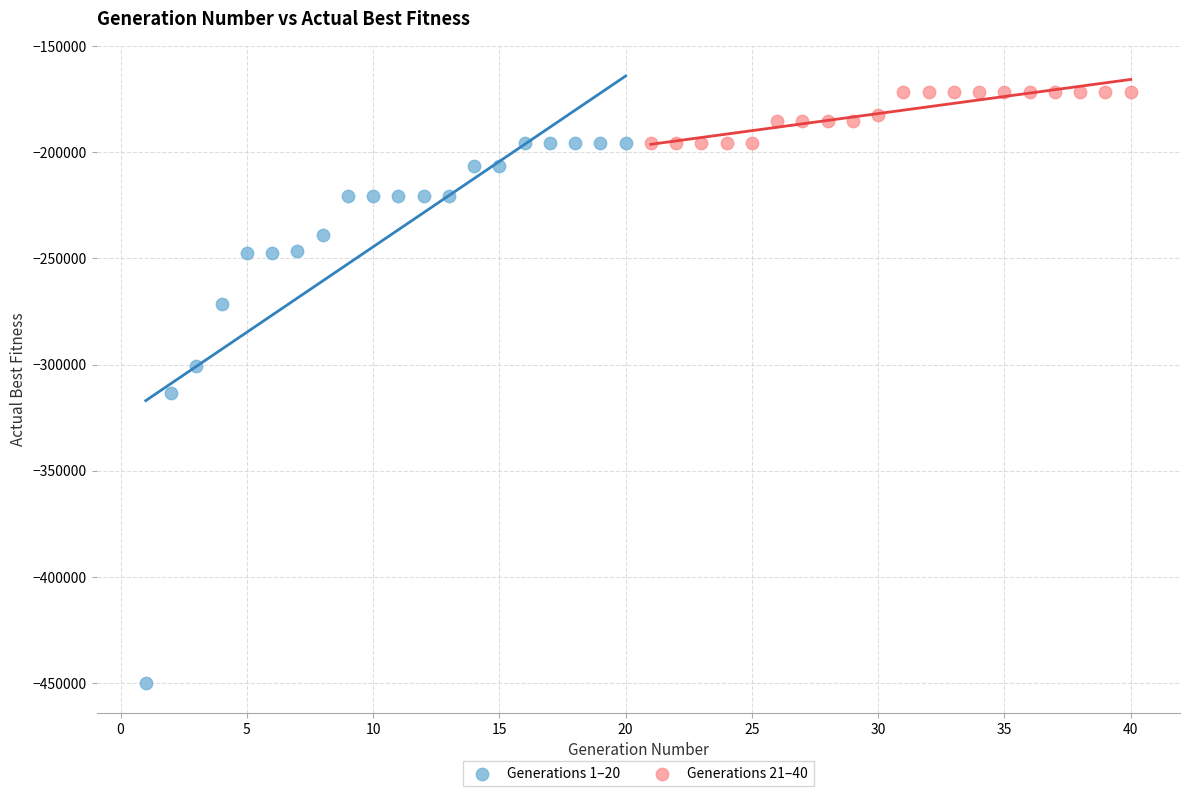

Which series reaches the minimum Y coordinate?

Generations 1–20